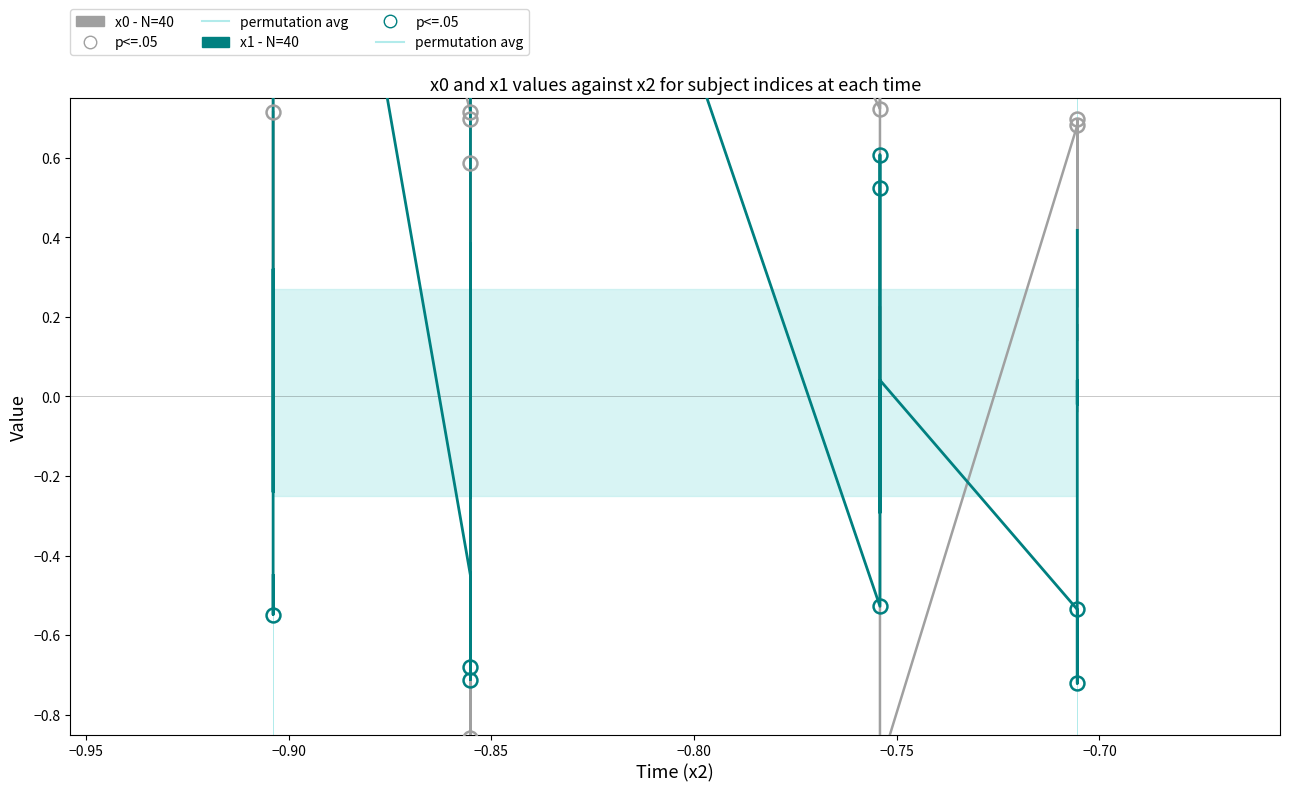

Reading left to right, extract all data points from this chart.

x0: 0.7	0.2	0.1	-0.1	0.2	2.7	0.7	0.5	-1.1	1.1	0.7	0.6	0.3	0.2	0.2	0.2	0.1	0.0	-0.0	0.0	-0.9	0.3	2.8	0.7	1.1	-0.1	0.0	0.2	0.2	0.2	0.2	0.1	-0.9	0.7	0.2	0.7	0.1	0.2	0.1	-0.0
x1: -0.5	-0.5	0.3	0.3	-0.2	2.4	-0.5	-0.7	-0.7	0.1	-0.2	0.2	0.4	-0.3	-0.0	0.3	0.0	-0.1	0.1	0.3	0.1	1.6	2.5	-0.5	0.3	0.6	0.5	0.2	0.1	-0.1	-0.3	-0.3	0.0	-0.5	-0.7	0.0	-0.0	0.3	0.3	0.4